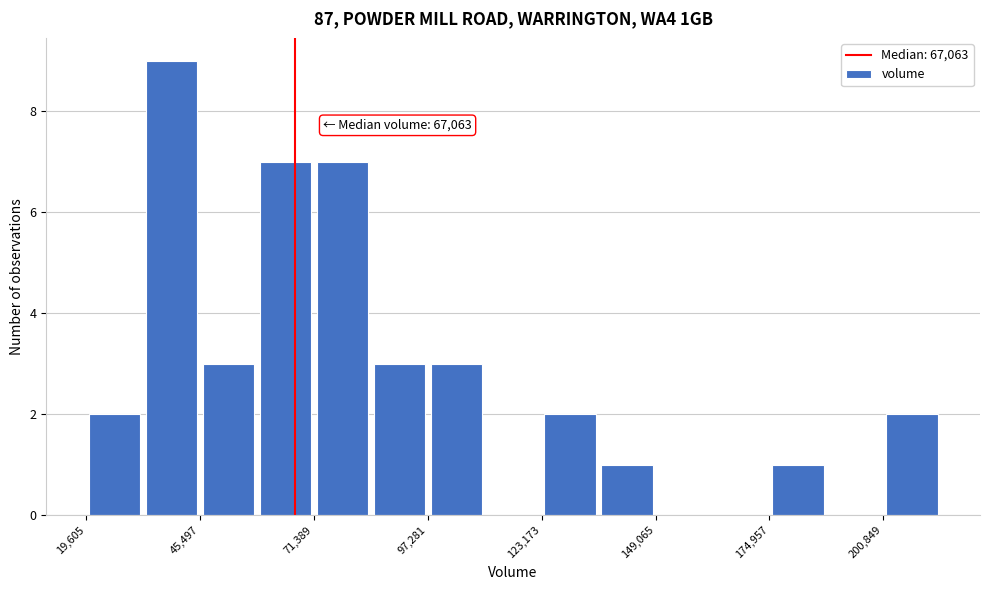

Read against the x-axis, roughly where is the centre of the tallest bar?

40000